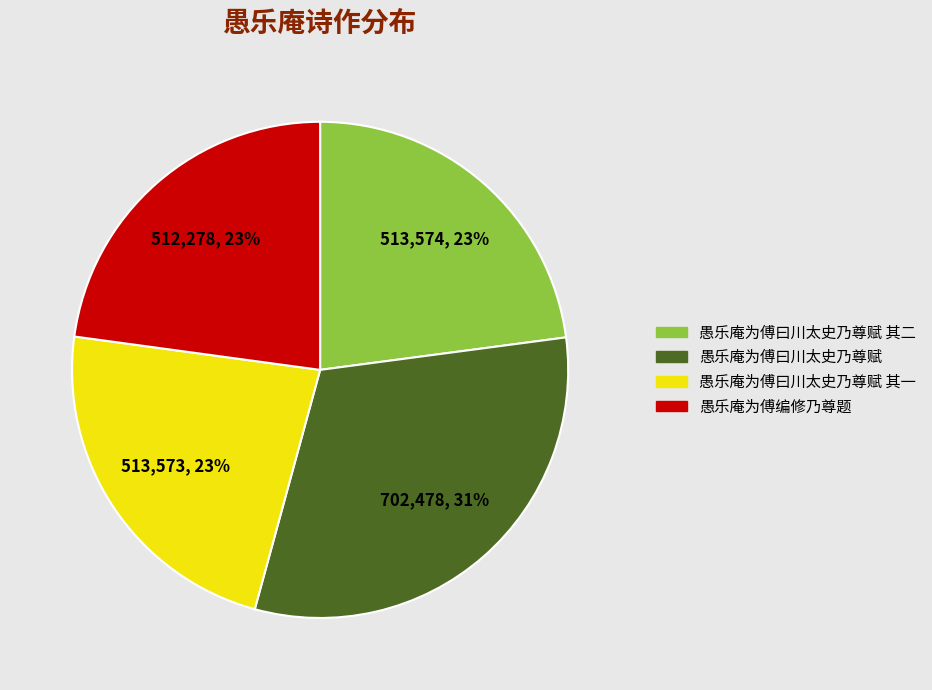

Approximately how many times larger is the value at 愚乐庵为傅曰川太史乃尊赋 其一 compared to 愚乐庵为傅曰川太史乃尊赋 其二?

1.0